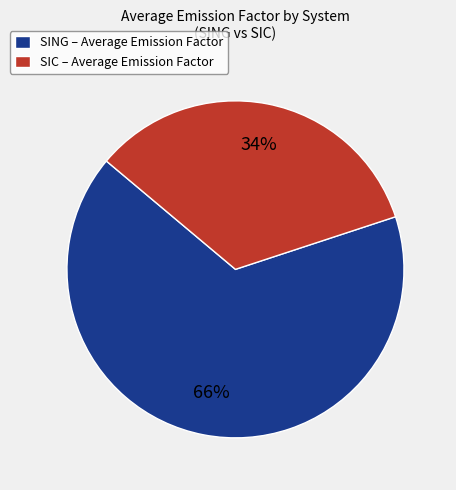

Combined, do SING – Average Emission Factor and SIC – Average Emission Factor account for over 50%?

Yes